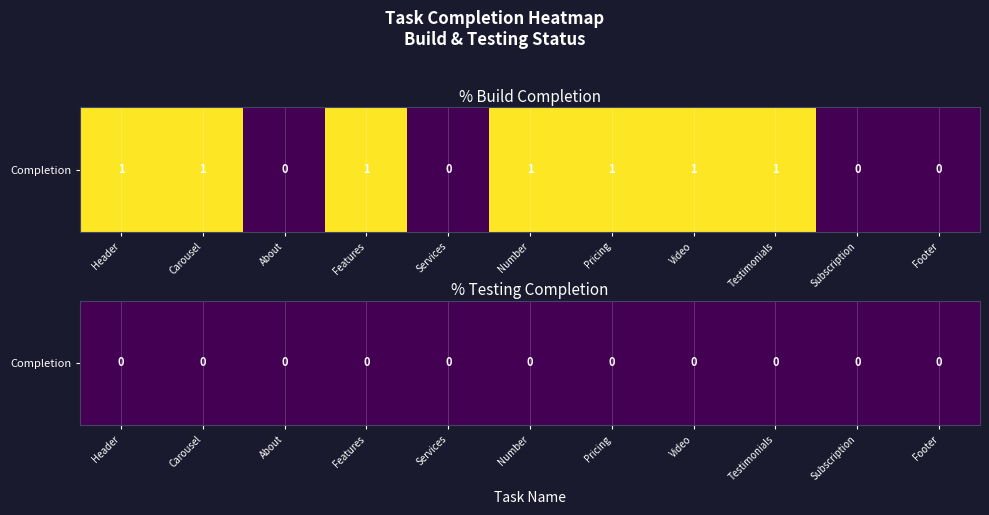

At which label is Video closest to 0?

1